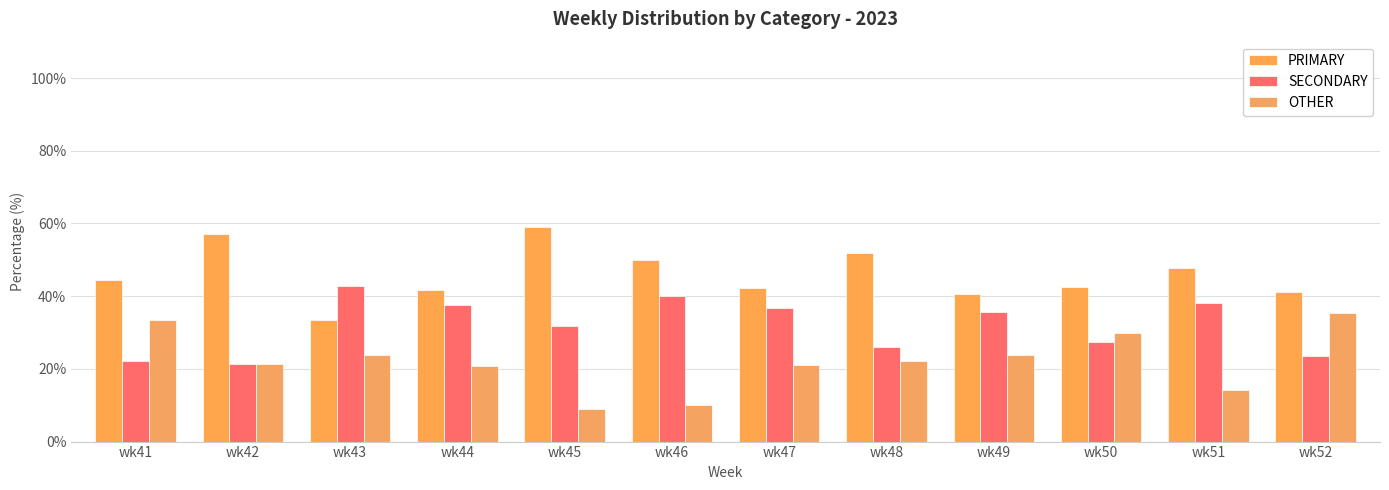

Between wk43 and wk45, which series saw the biggest shift?

PRIMARY